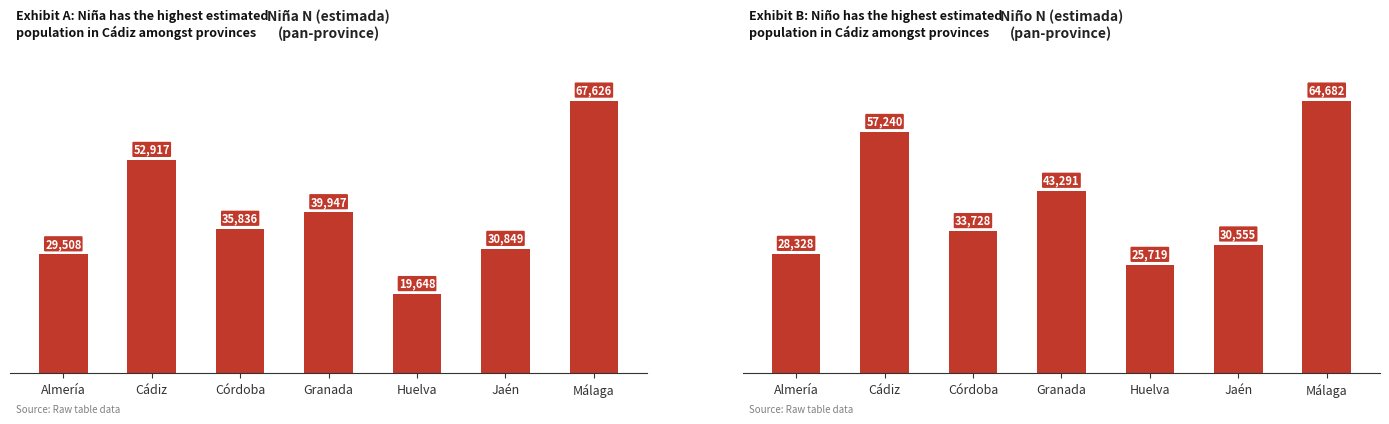

What is the difference between the maximum and second lowest values in the Niño N (estimada) series?

36354